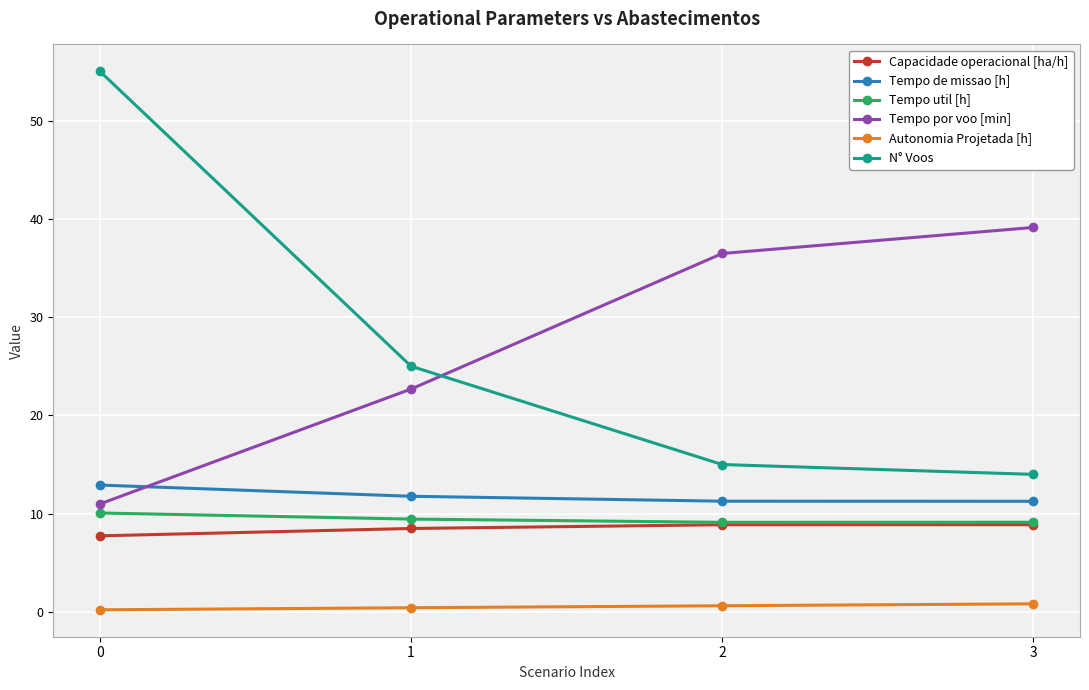

Which series has the largest range (max minus min)?

N° Voos